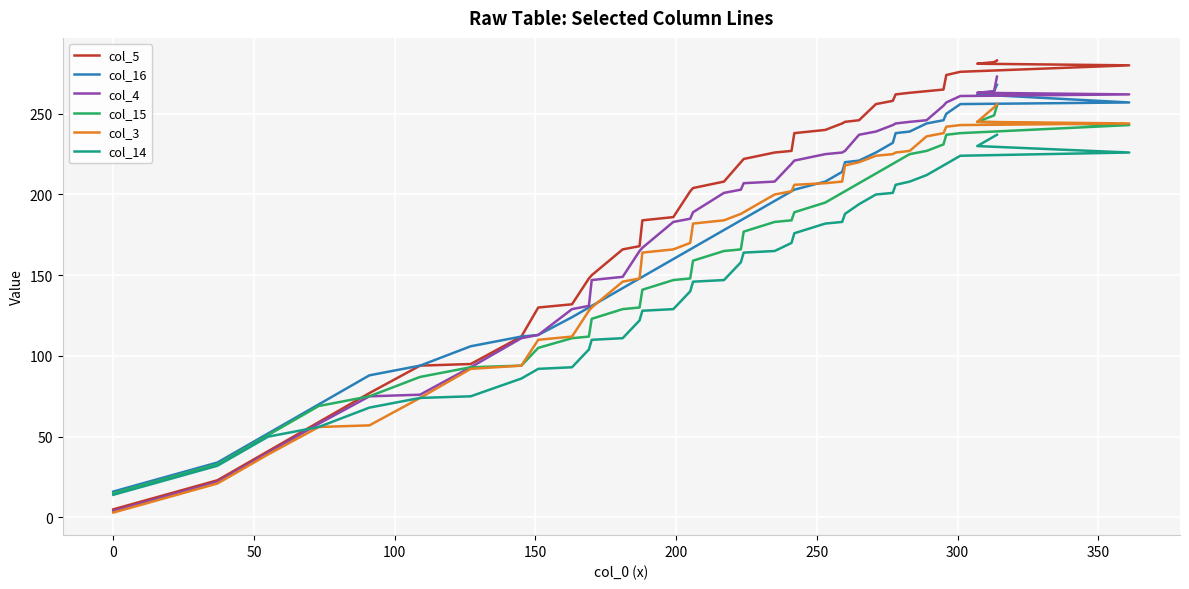

What is the minimum value for col_16?

16